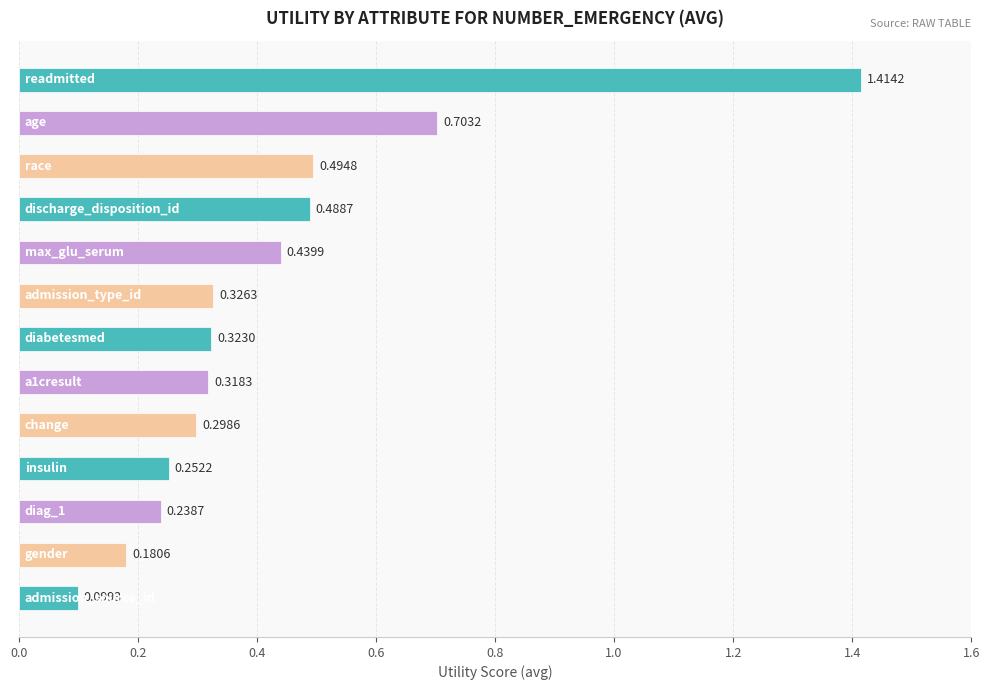

What is the sum of all values?

5.6